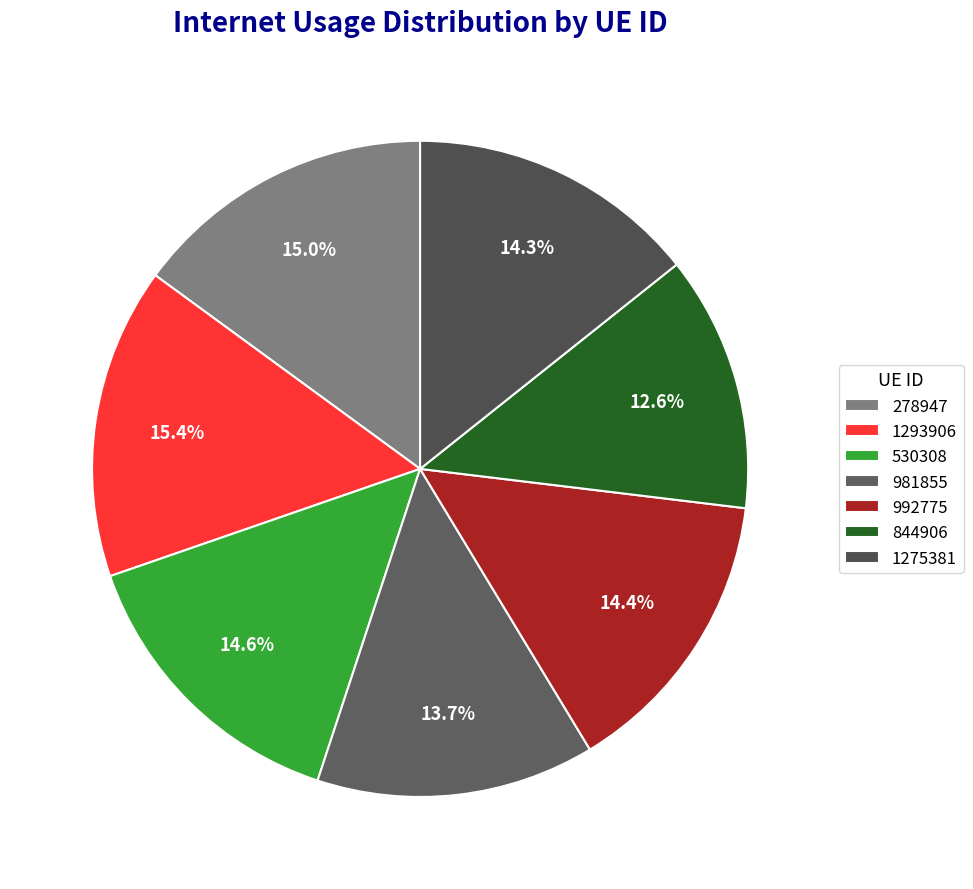

True or false: 992775 accounts for 22% of the total.

False